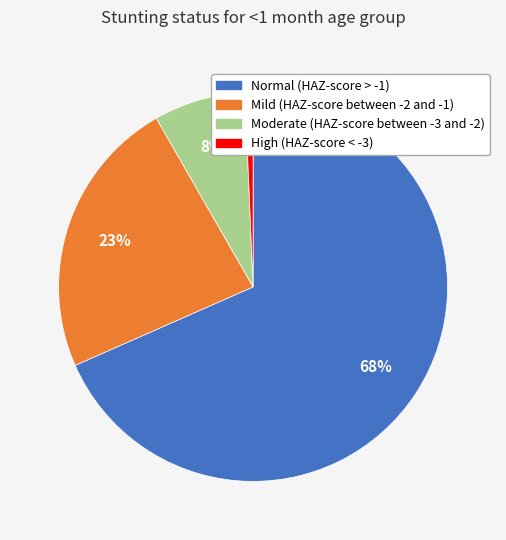

Is there any slice that represents more than half of the pie?

Yes